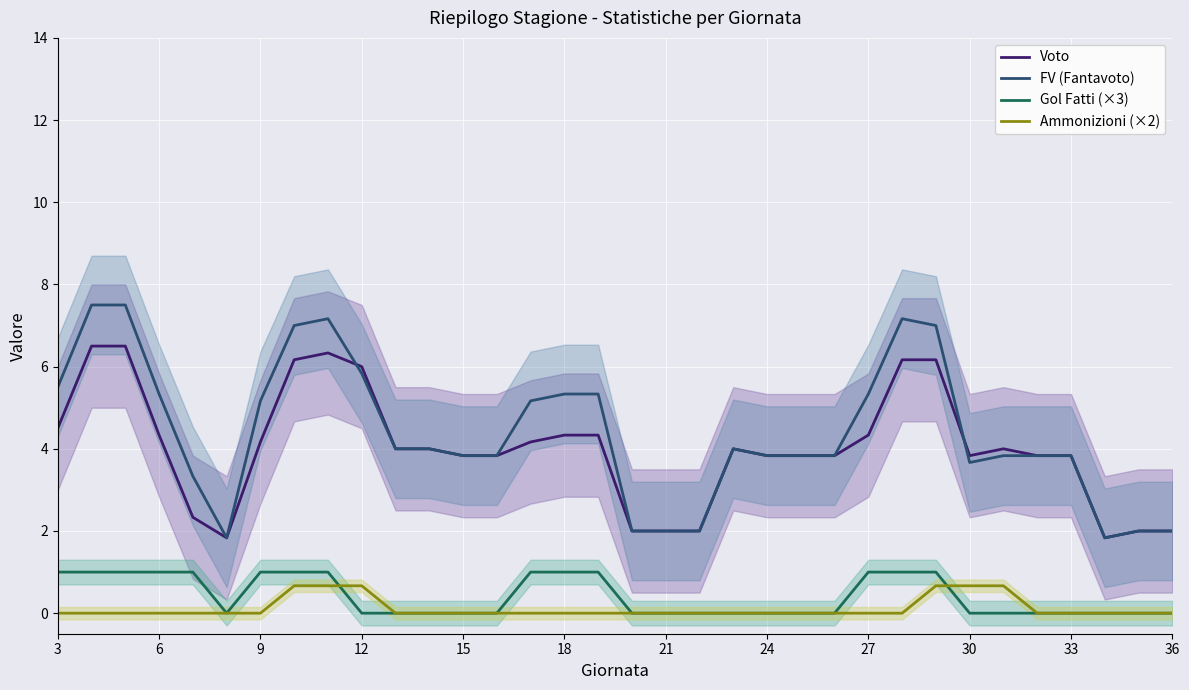

Which series has the largest total across all categories?

FV (Fantavoto)